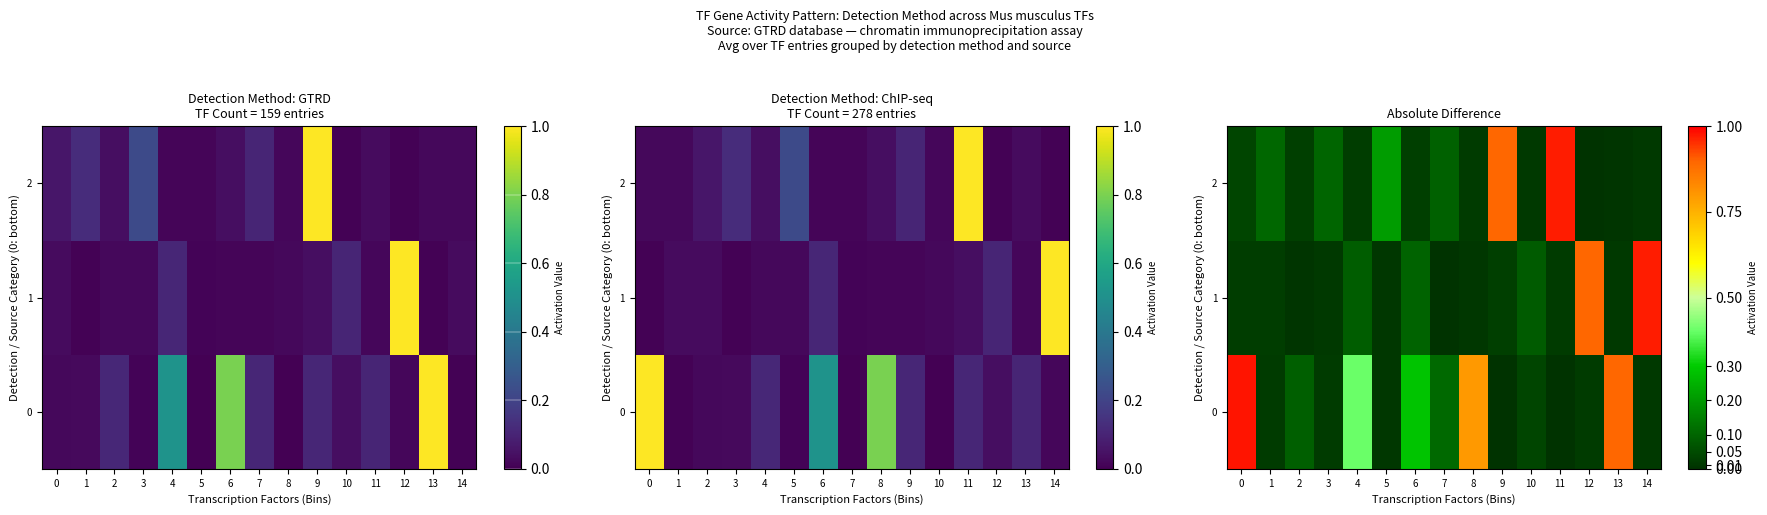

Count the number of categories in the chart.

15